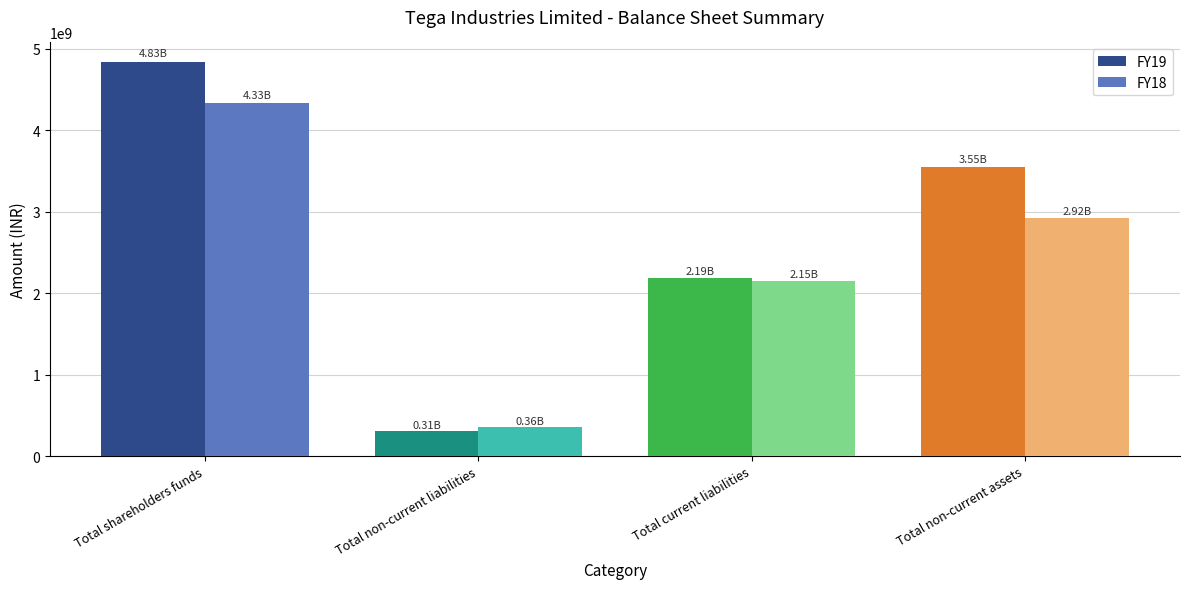

Reading right to left, transcribe all the data shown in this chart.

FY19: Total non-current assets=3548440000	Total current liabilities=2189710000	Total non-current liabilities=312400000	Total shareholders funds=4834730000
FY18: Total non-current assets=2921690000	Total current liabilities=2152860000	Total non-current liabilities=362270000	Total shareholders funds=4329310000